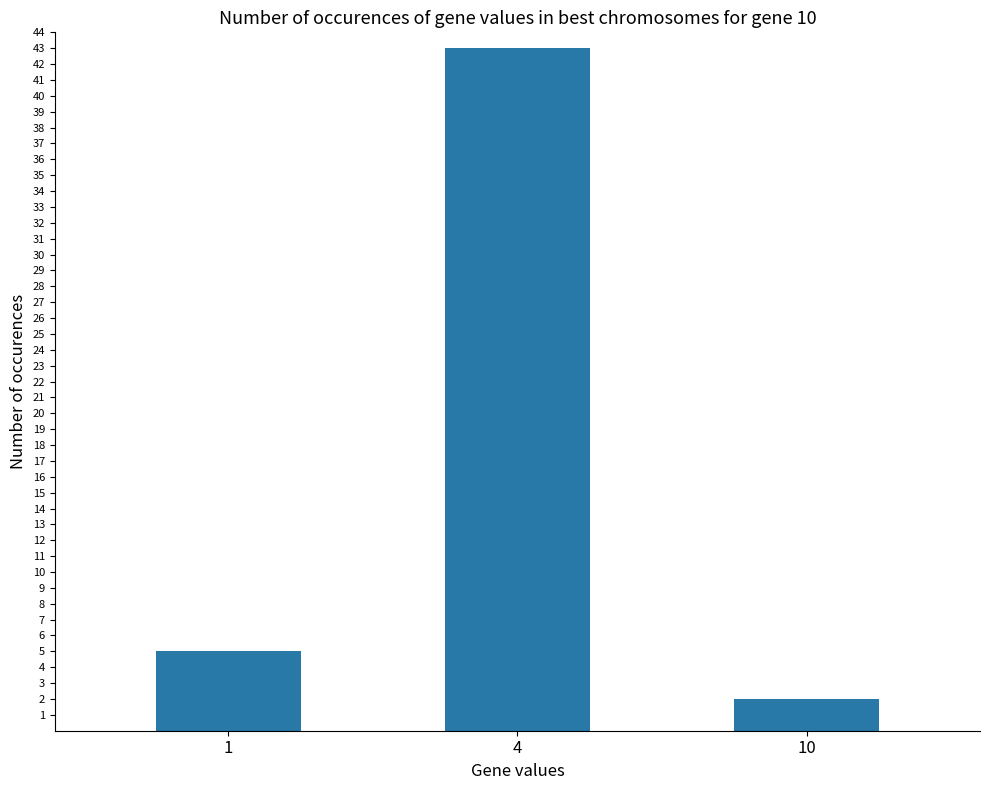

List the labels in order of value, smallest first.

10, 1, 4